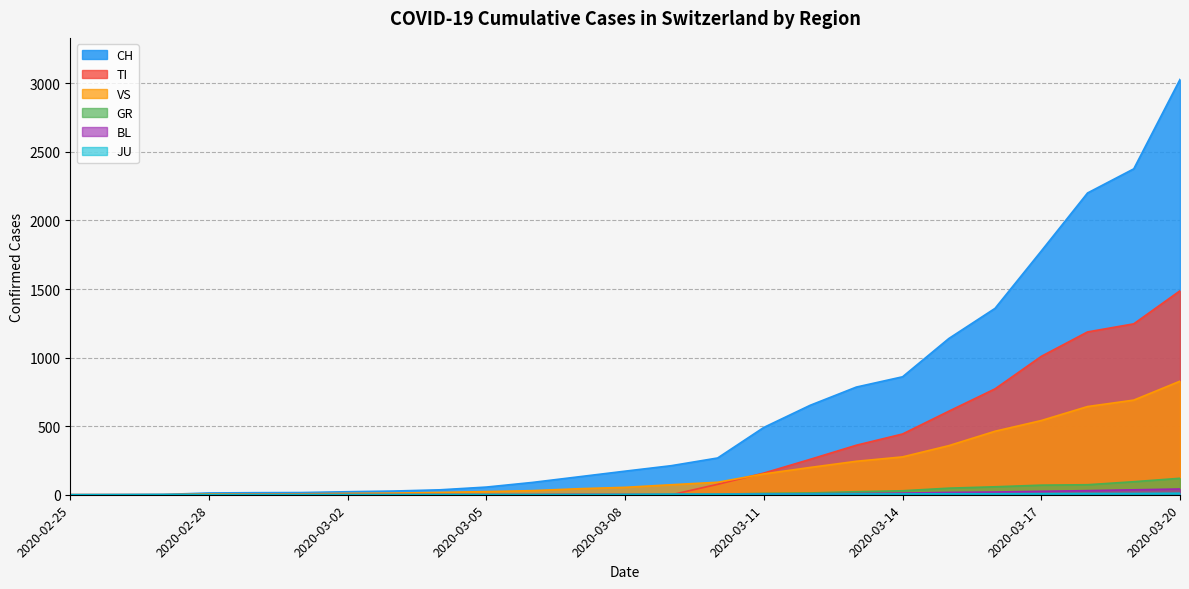

True or false: VS and BL cross at least once.

False